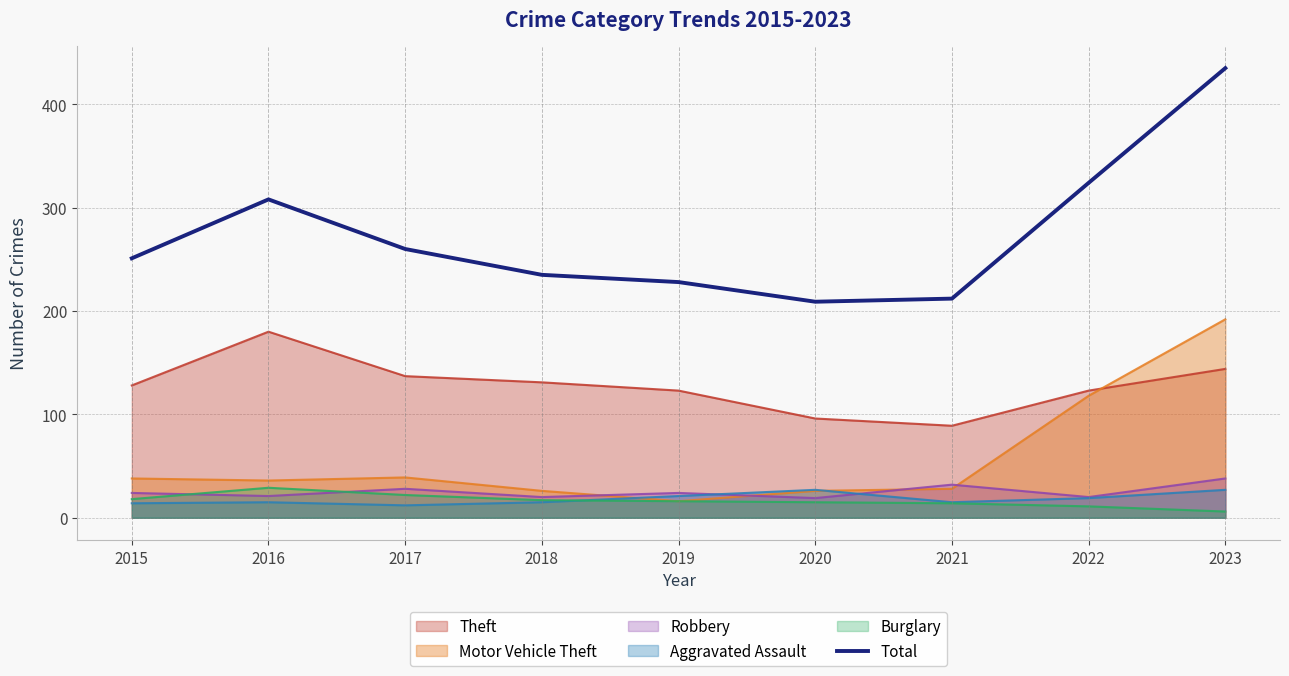

What is the smallest value displayed?

6